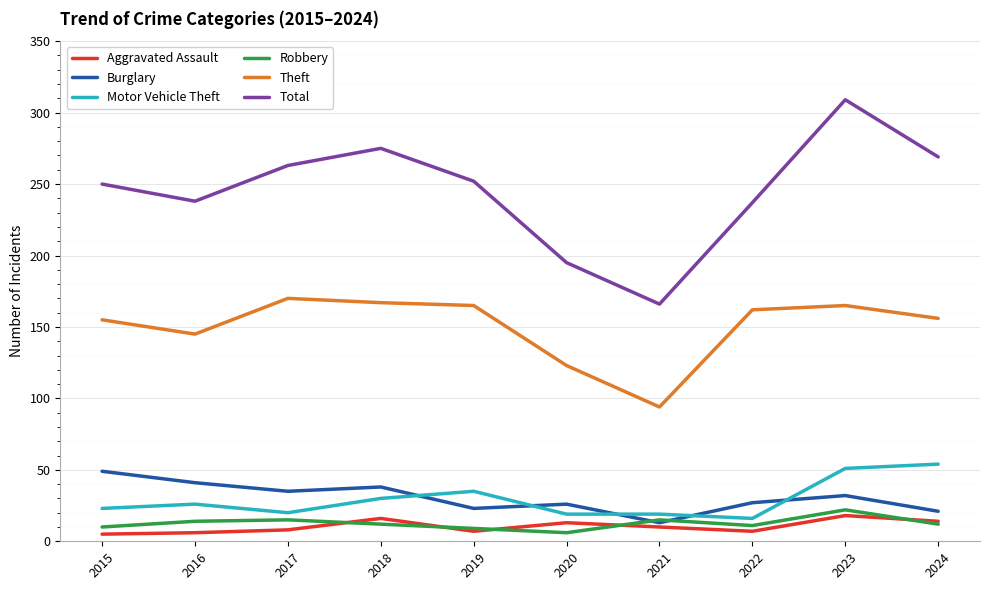

What is the spread (max minus min) of values at 2019?

245